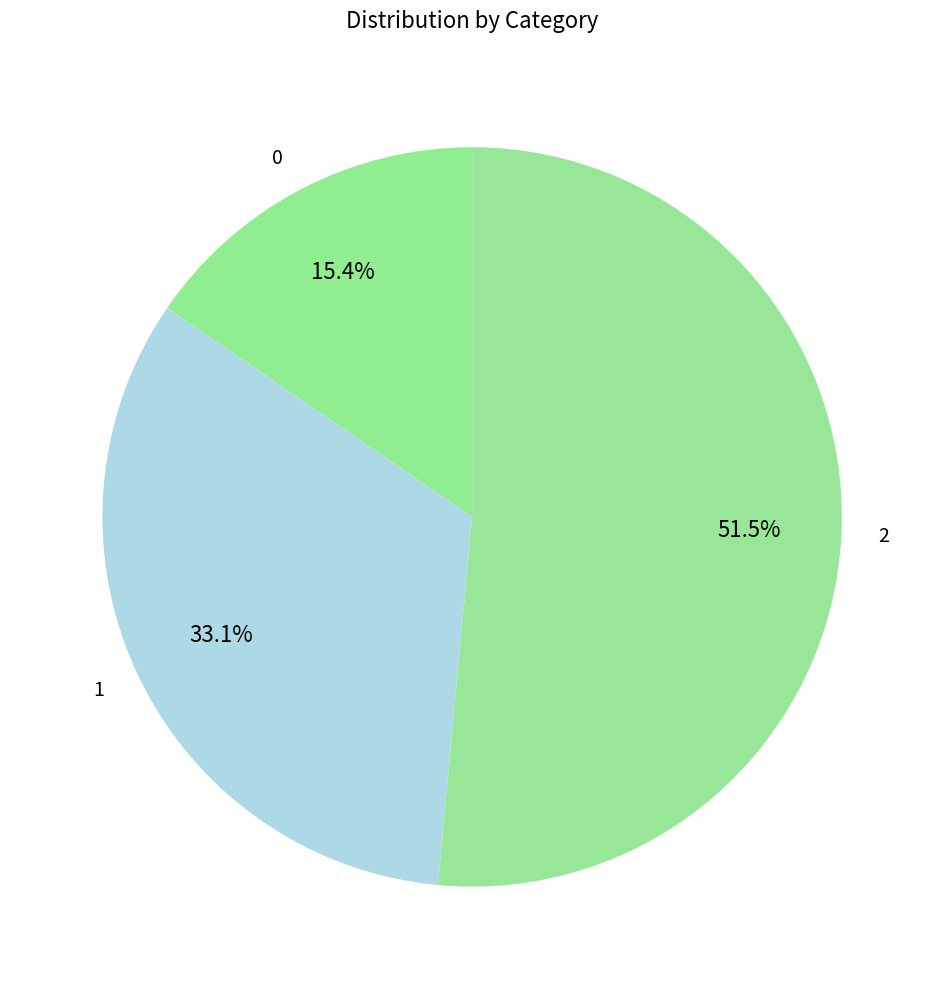

What is the majority slice?

2